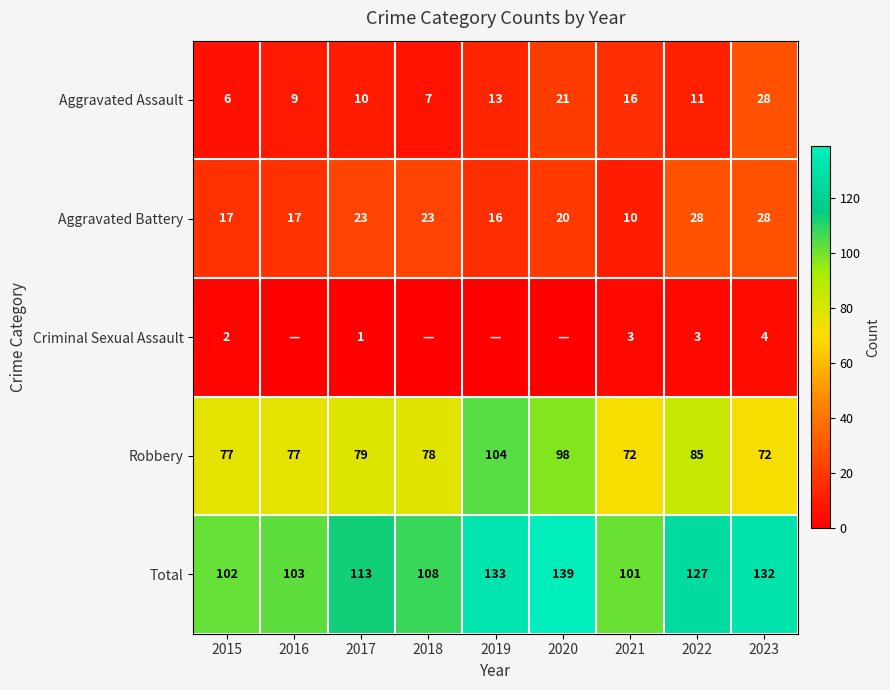

Rank the series at 2017 from lowest to highest value.

Criminal Sexual Assault, Aggravated Assault, Aggravated Battery, Robbery, Total